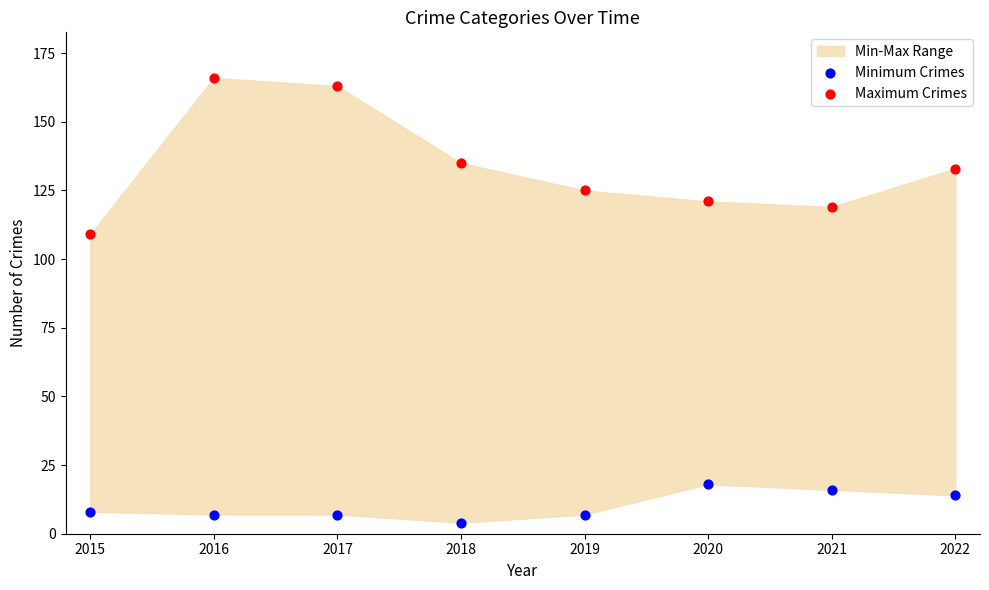

Which series contains the lowest Y value?

Minimum Crimes